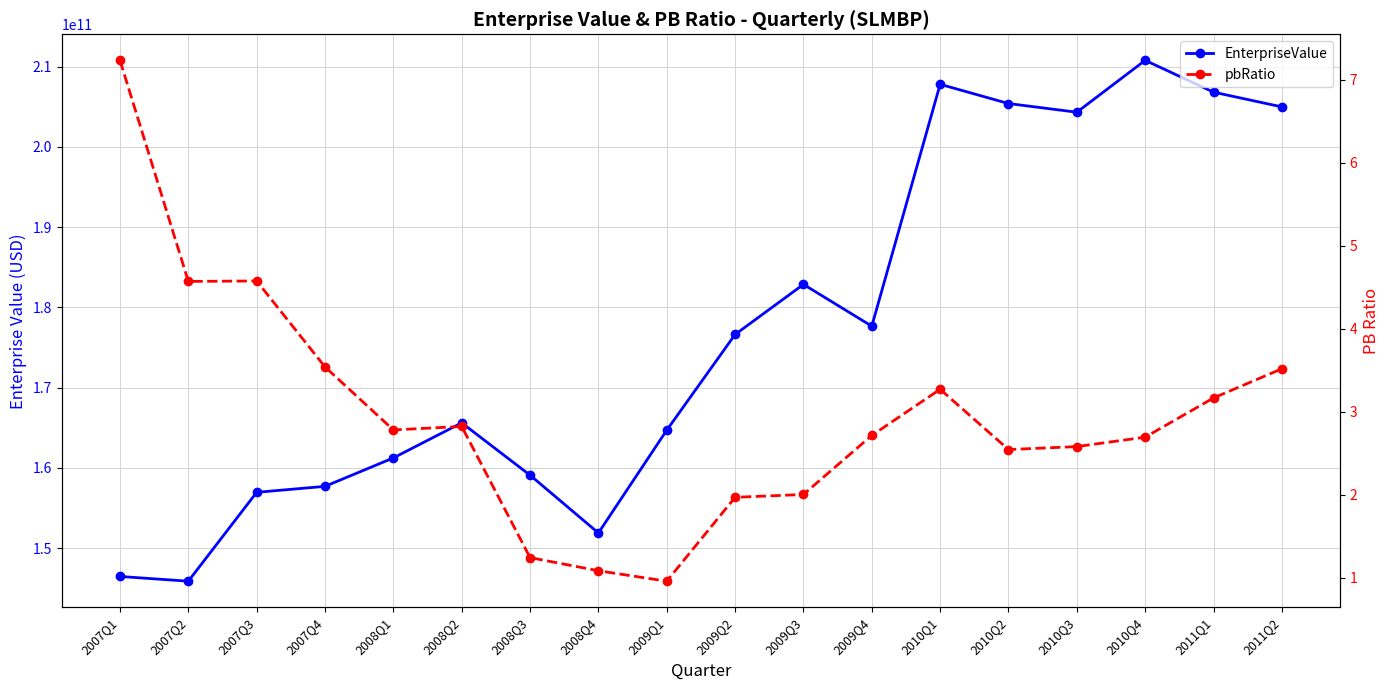

Which label corresponds to the largest value in the chart?

2010Q4